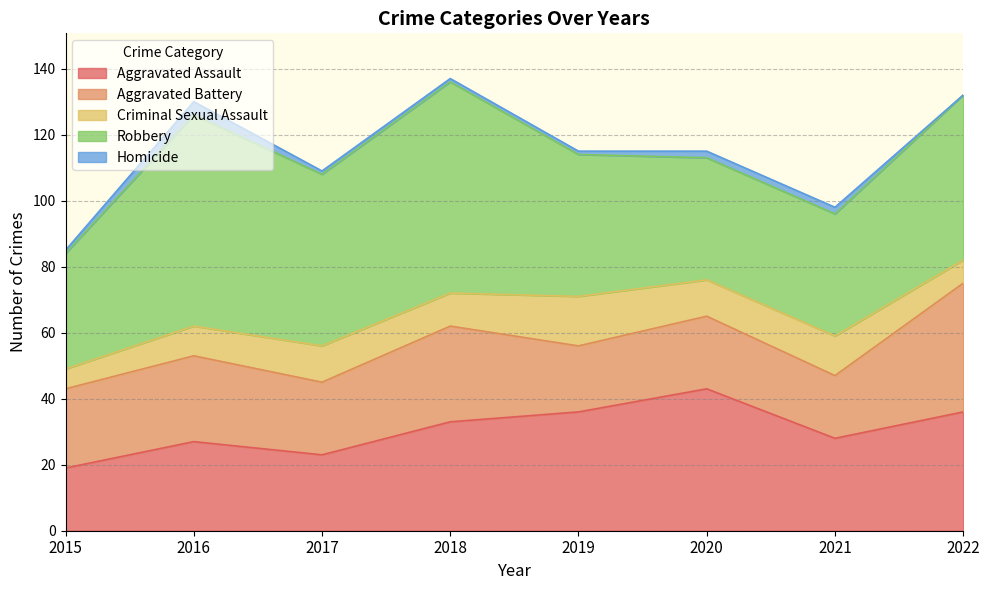

True or false: Criminal Sexual Assault has a value of 3 at 2015.

False